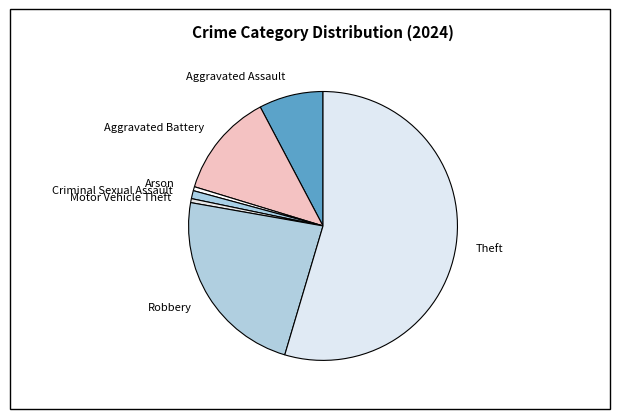

Count the number of slices in the pie.

7